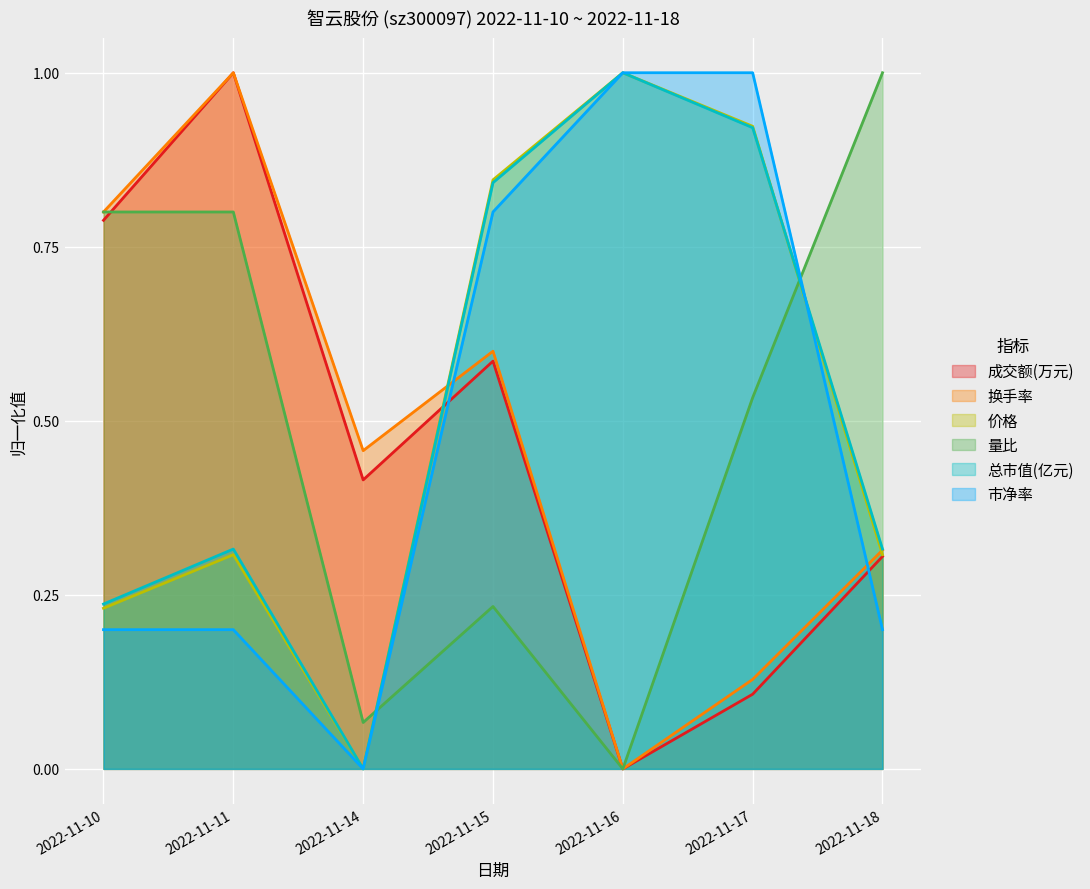

What are all the series names shown in the legend?

成交额(万元), 换手率, 价格, 量比, 总市值(亿元), 市净率